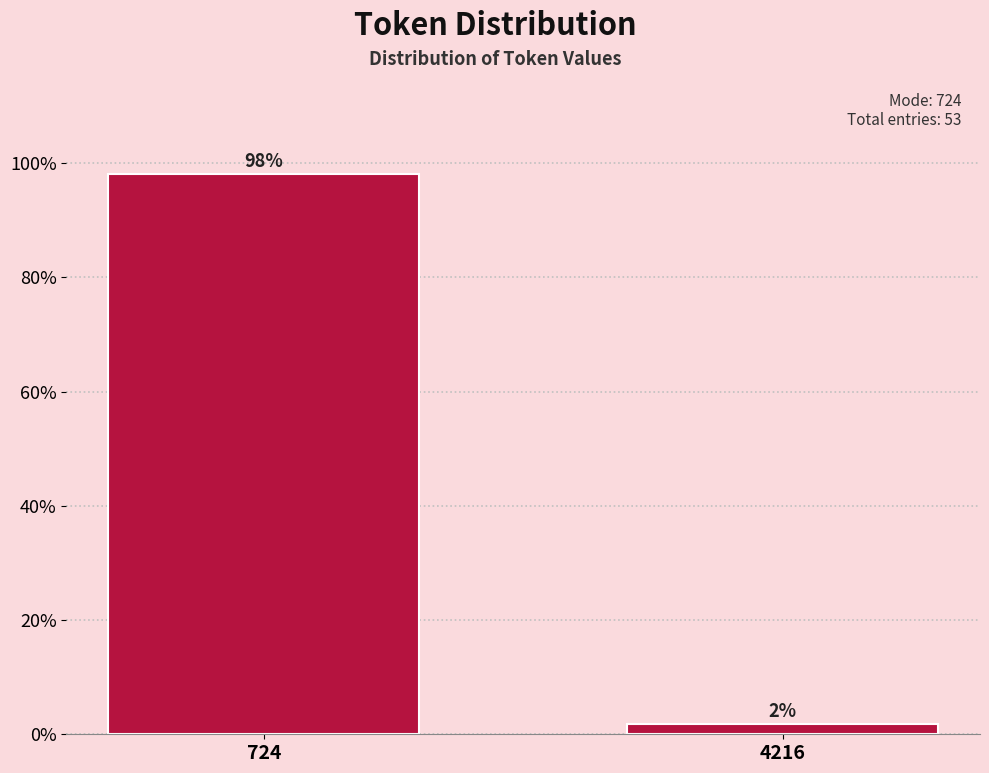

Which has a higher value, 724 or 4216?

724